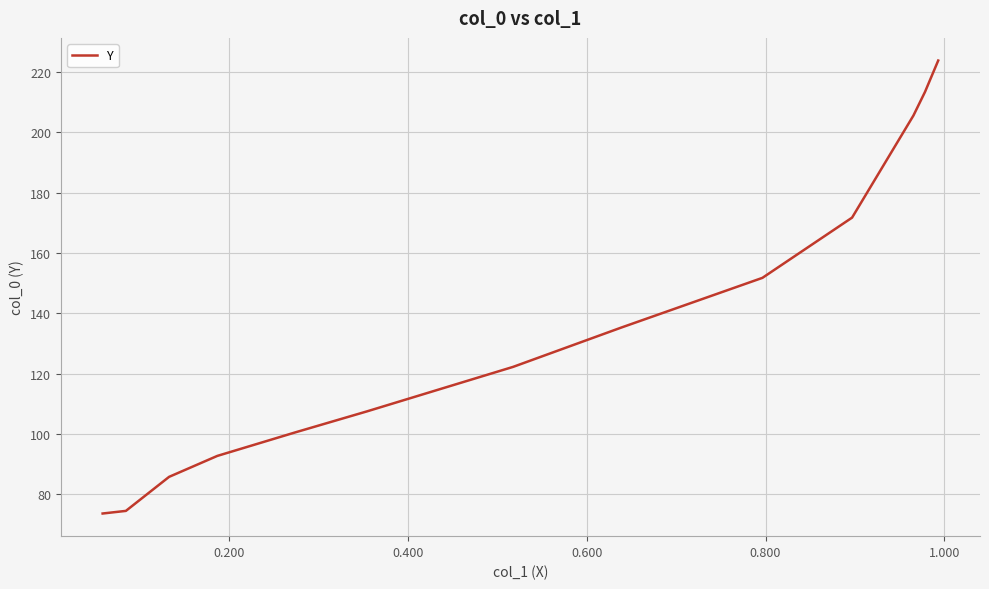

What is the difference between the maximum and minimum values?

150.0